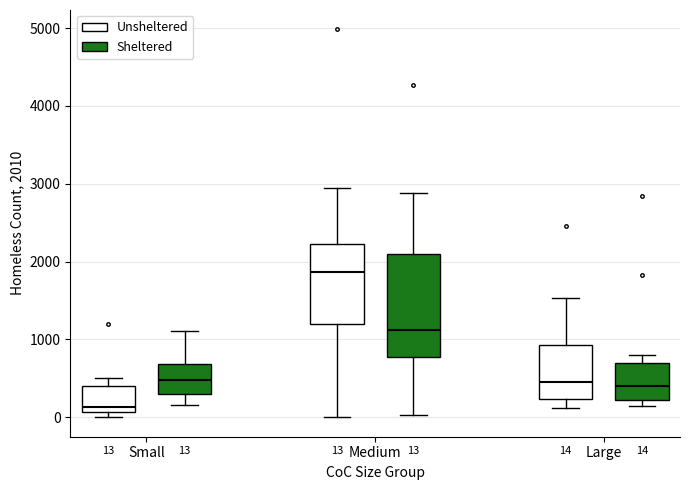

Which box has the highest median line?

Medium (Unsheltered)